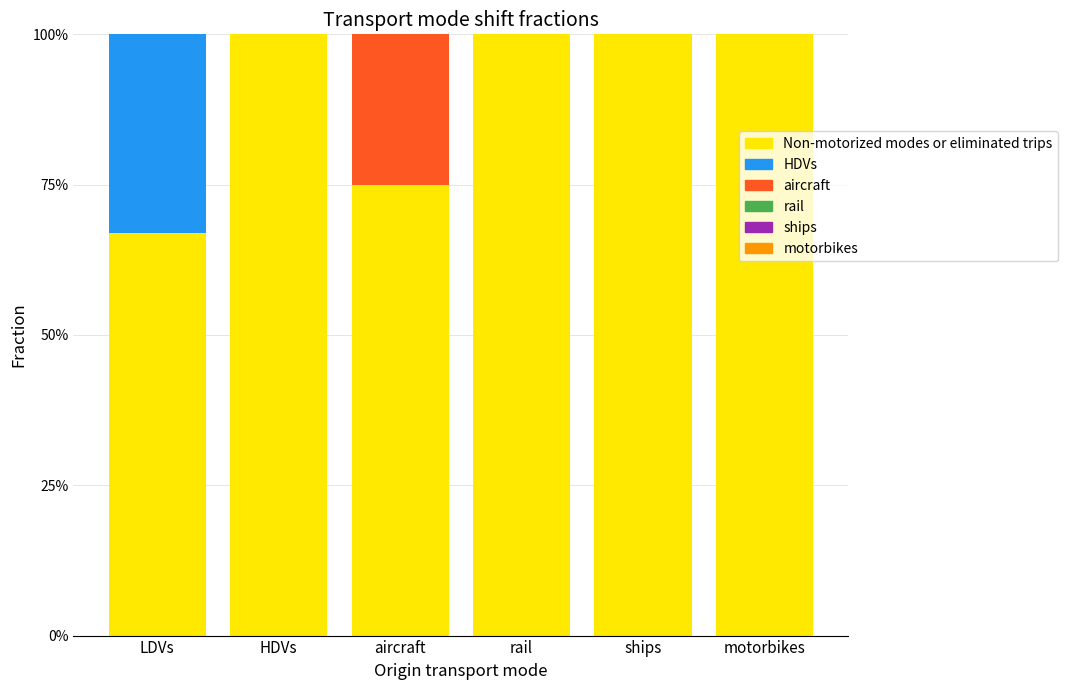

Are the bars horizontal?

No